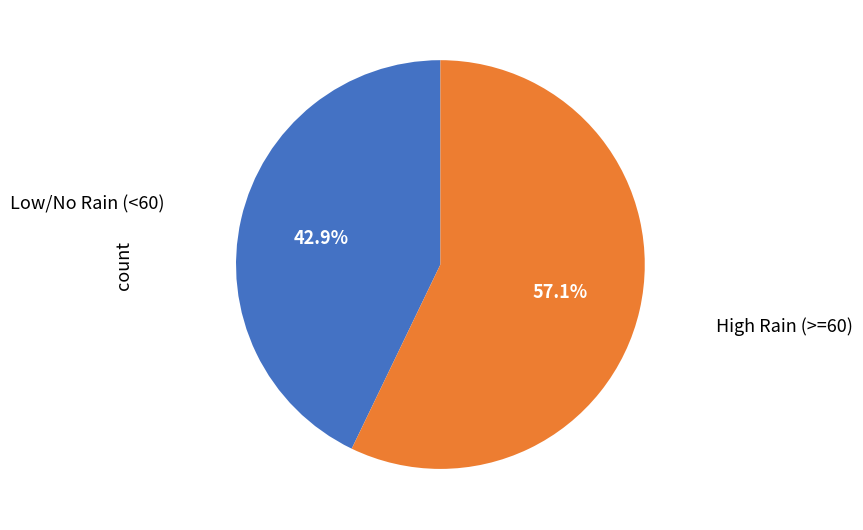

To the nearest percent, what is the difference between the largest and smallest slice percentages?

14%